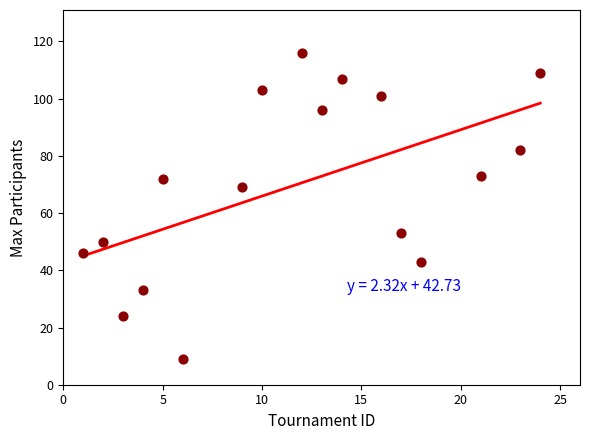

What is the range of Y values (max minus min)?

107